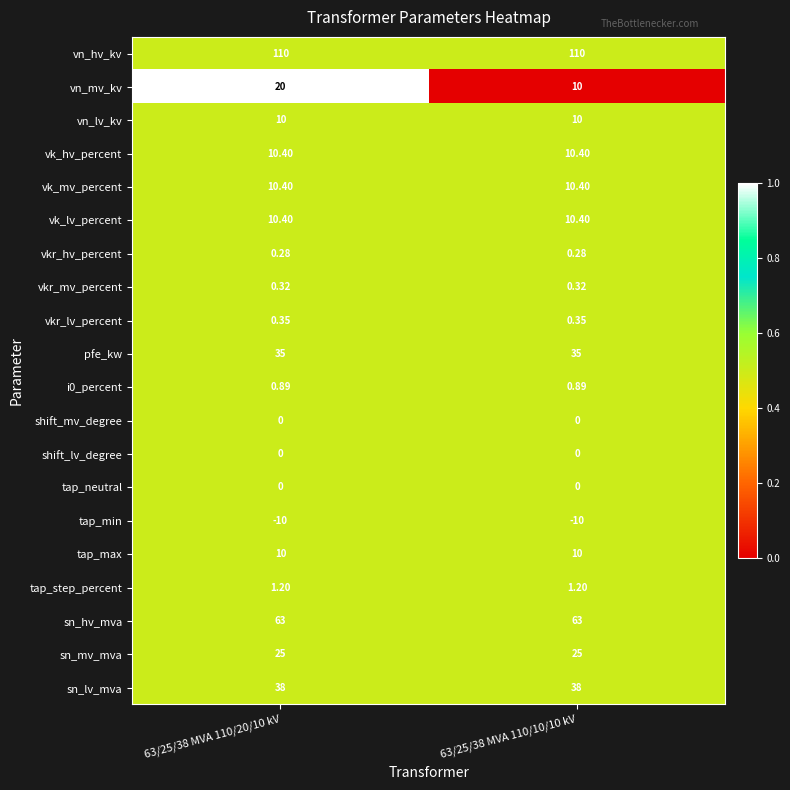

Between 63/25/38 MVA 110/20/10 kV and 63/25/38 MVA 110/10/10 kV, which series saw the biggest shift?

vn_mv_kv